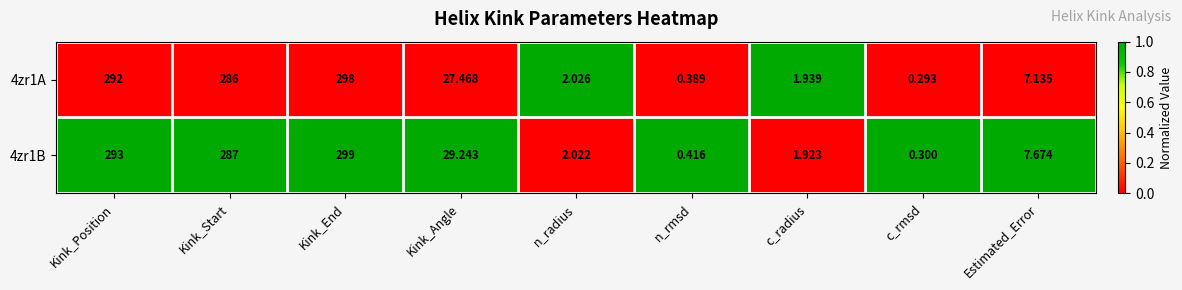

Count the number of data series in this chart.

2